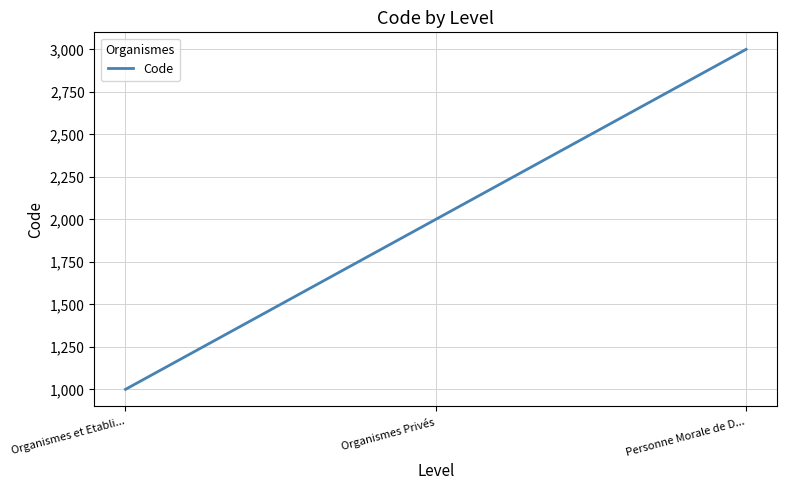

What is the maximum value shown in the chart?

3000